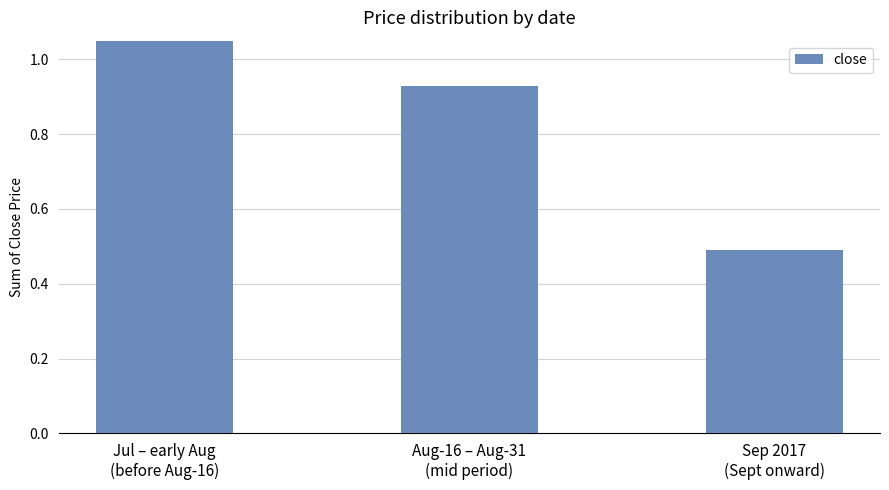

Count the number of categories in the chart.

3